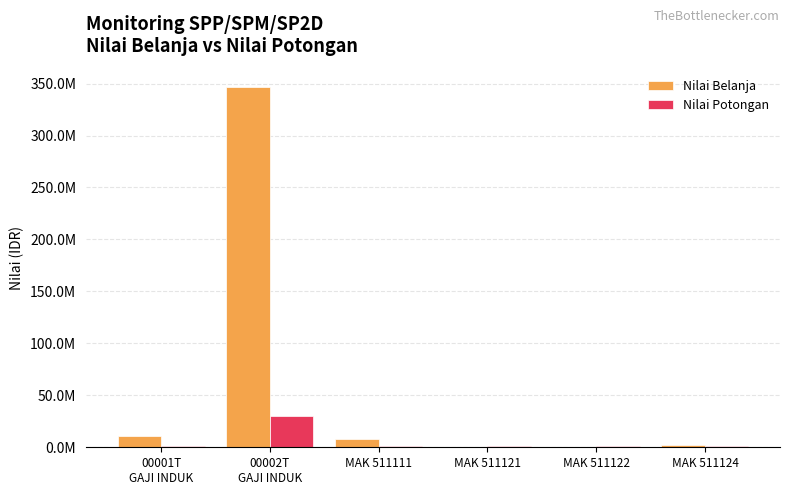

What are all the series names shown in the legend?

Nilai Belanja, Nilai Potongan